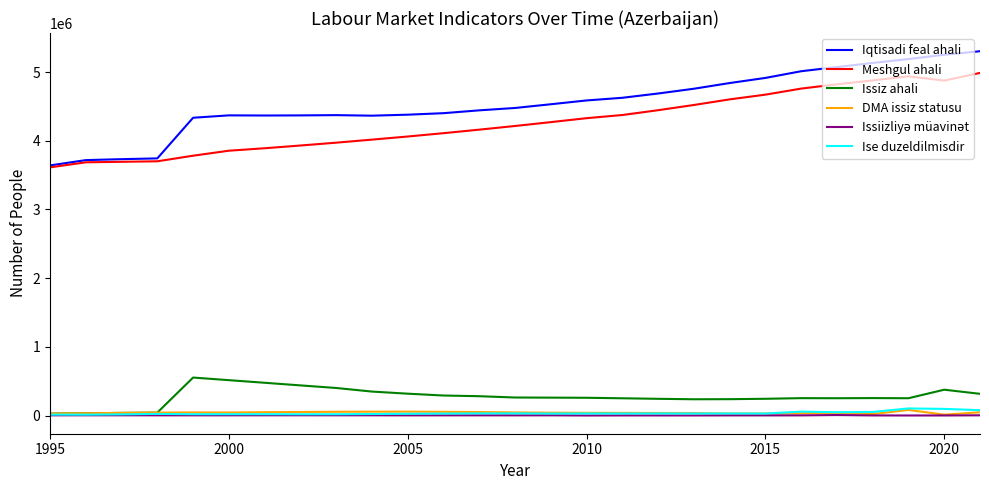

Which series has the largest total across all categories?

Iqtisadi feal ahali